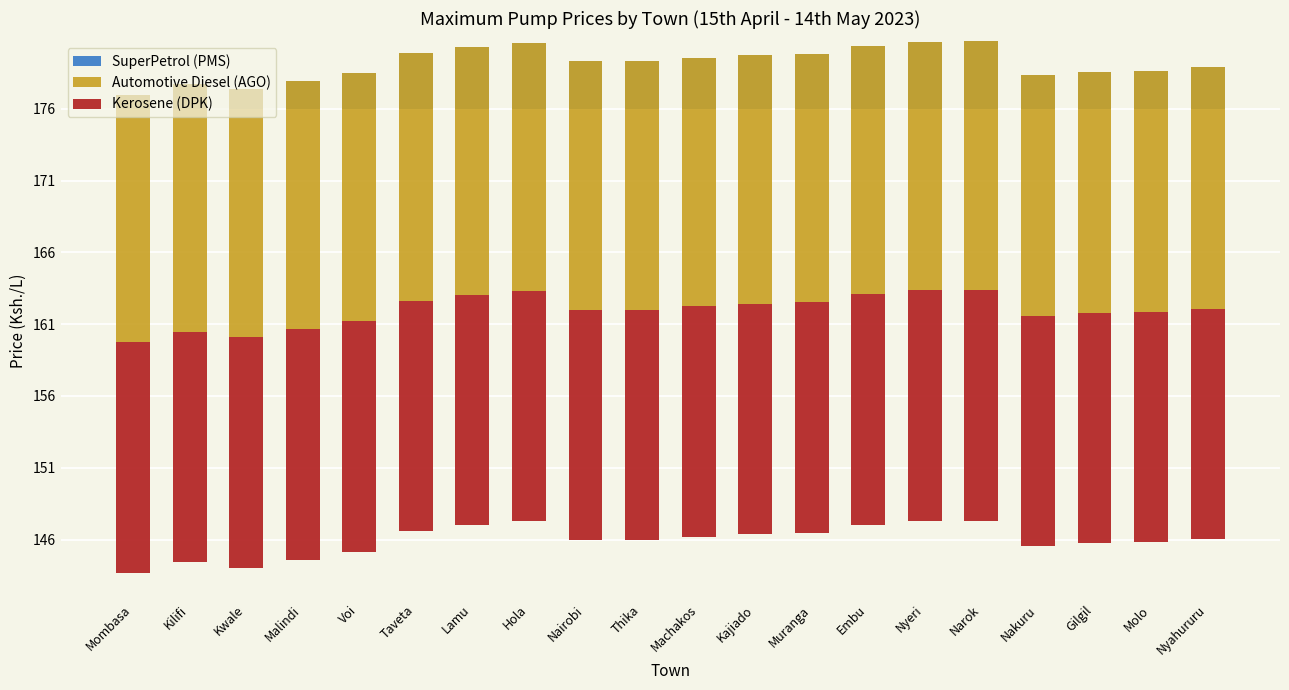

The Kerosene (DPK) series shows -25.8 at Mombasa. True or false?

False